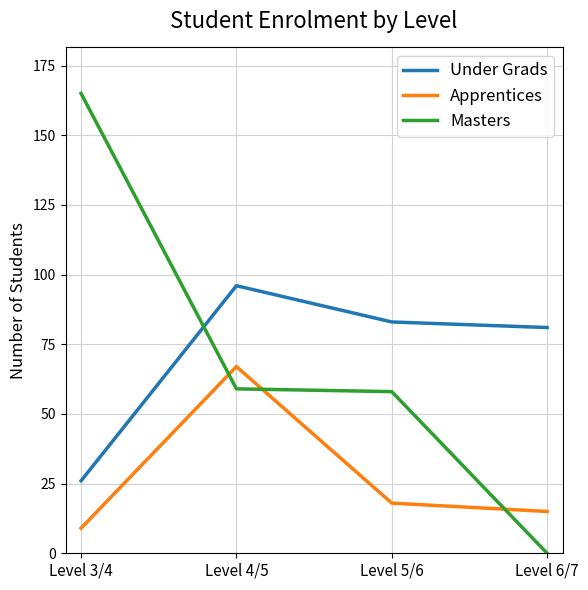

At Level 3/4, list the series in order from largest to smallest.

Masters, Under Grads, Apprentices